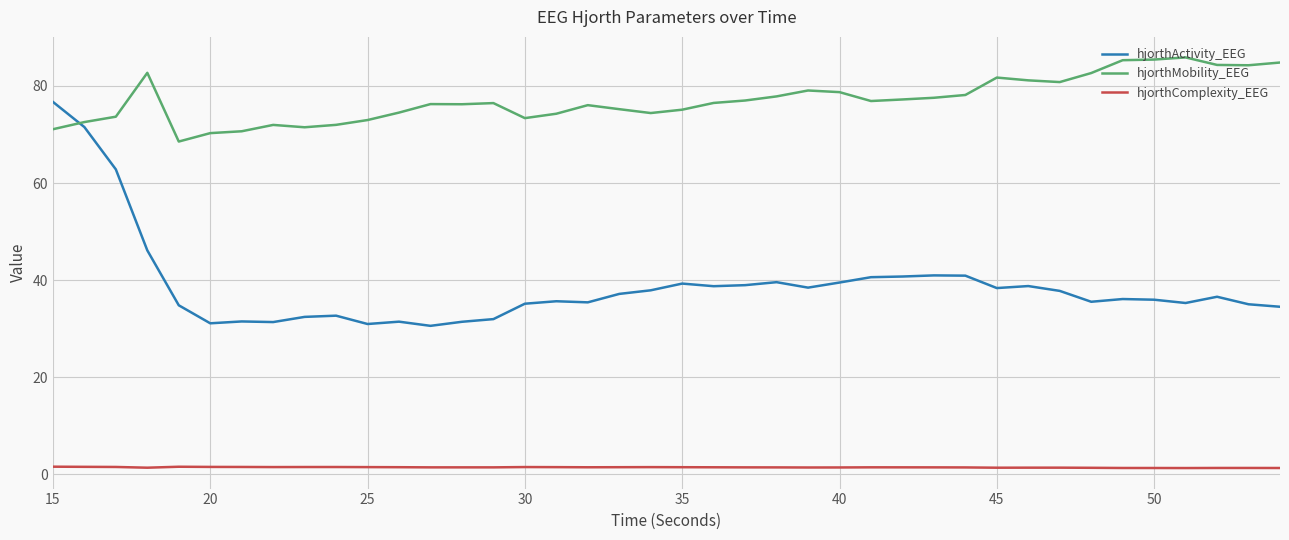

What is the maximum value for hjorthMobility_EEG?

85.9